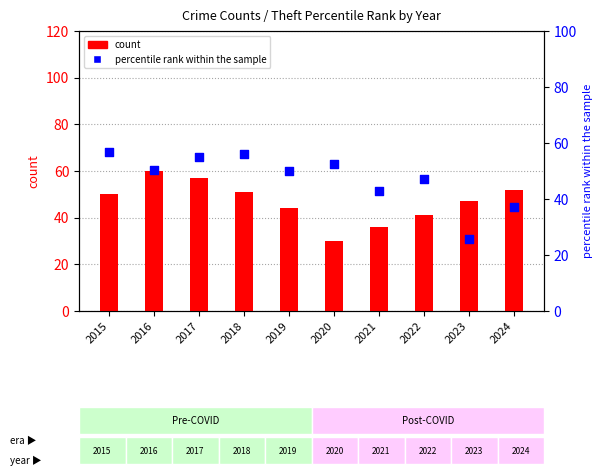

What is the change in value from 2015 to 2022?

-9.7